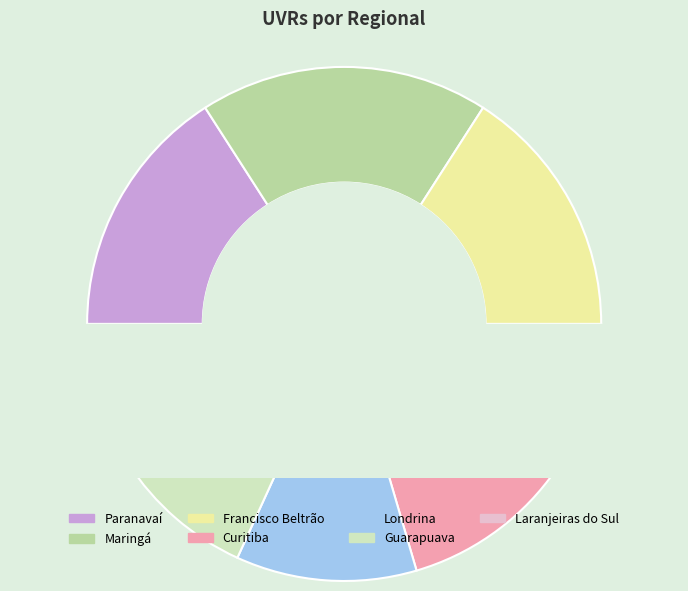

What is the change in value from Maringá to Guarapuava?

-4